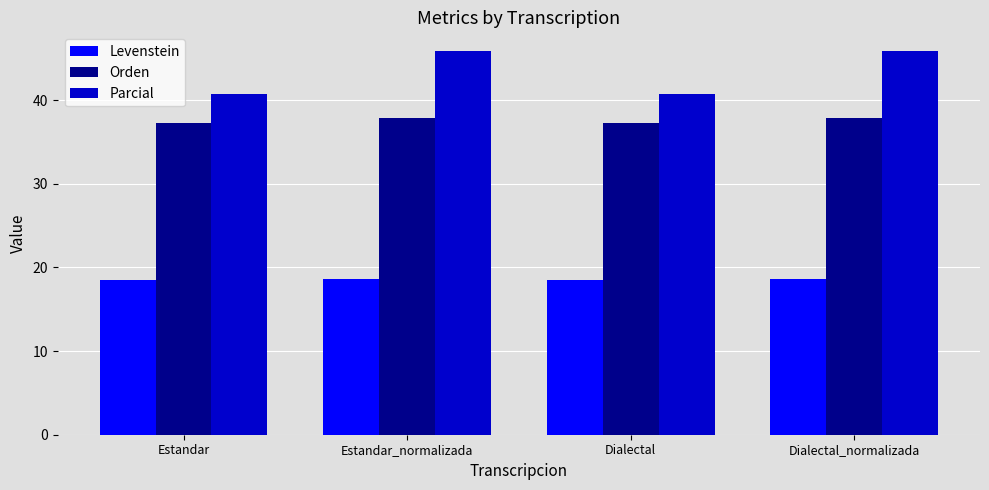

What is the average value of the Levenstein series?

18.6